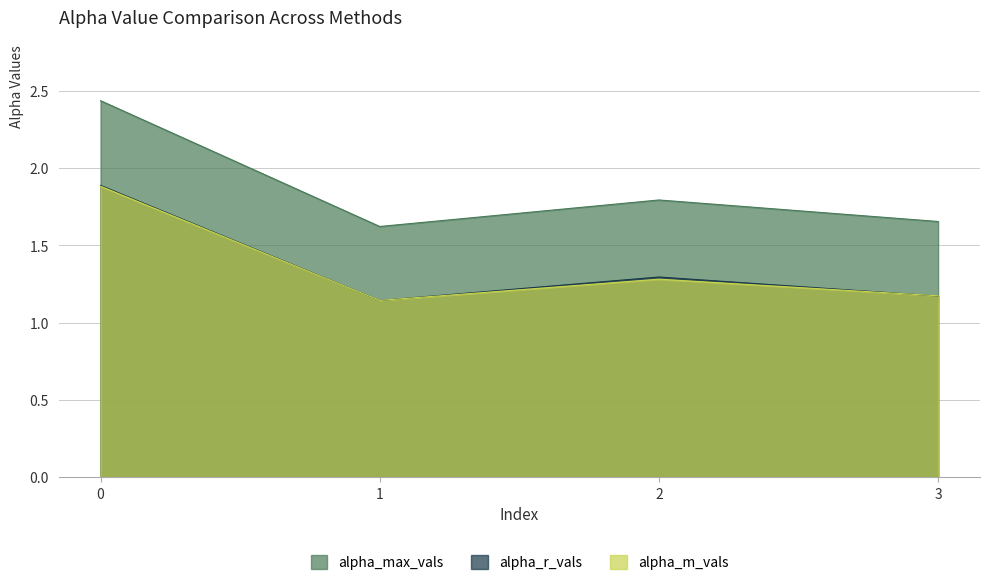

Where do alpha_m_vals and alpha_r_vals first cross each other?

0 and 1